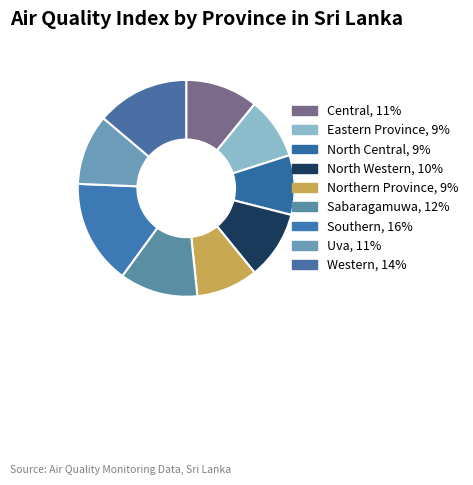

Which category has the biggest portion of the pie?

Southern